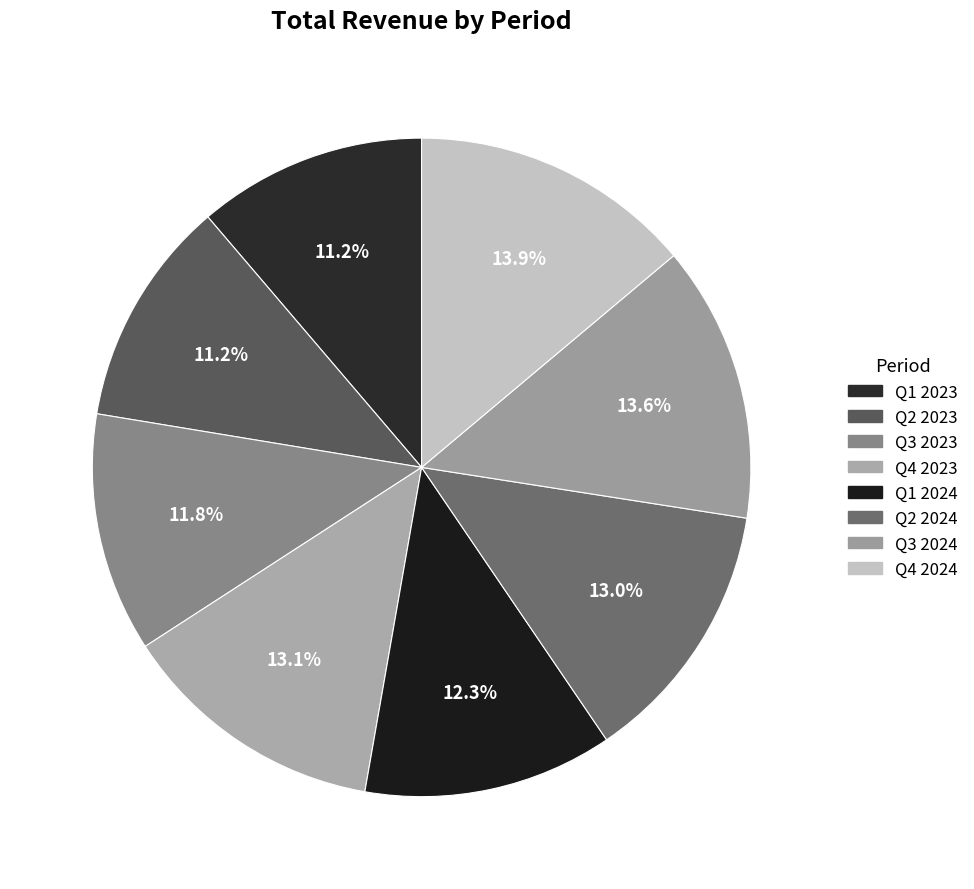

Rank the categories by value from highest to lowest.

Q4 2024, Q3 2024, Q4 2023, Q2 2024, Q1 2024, Q3 2023, Q1 2023, Q2 2023